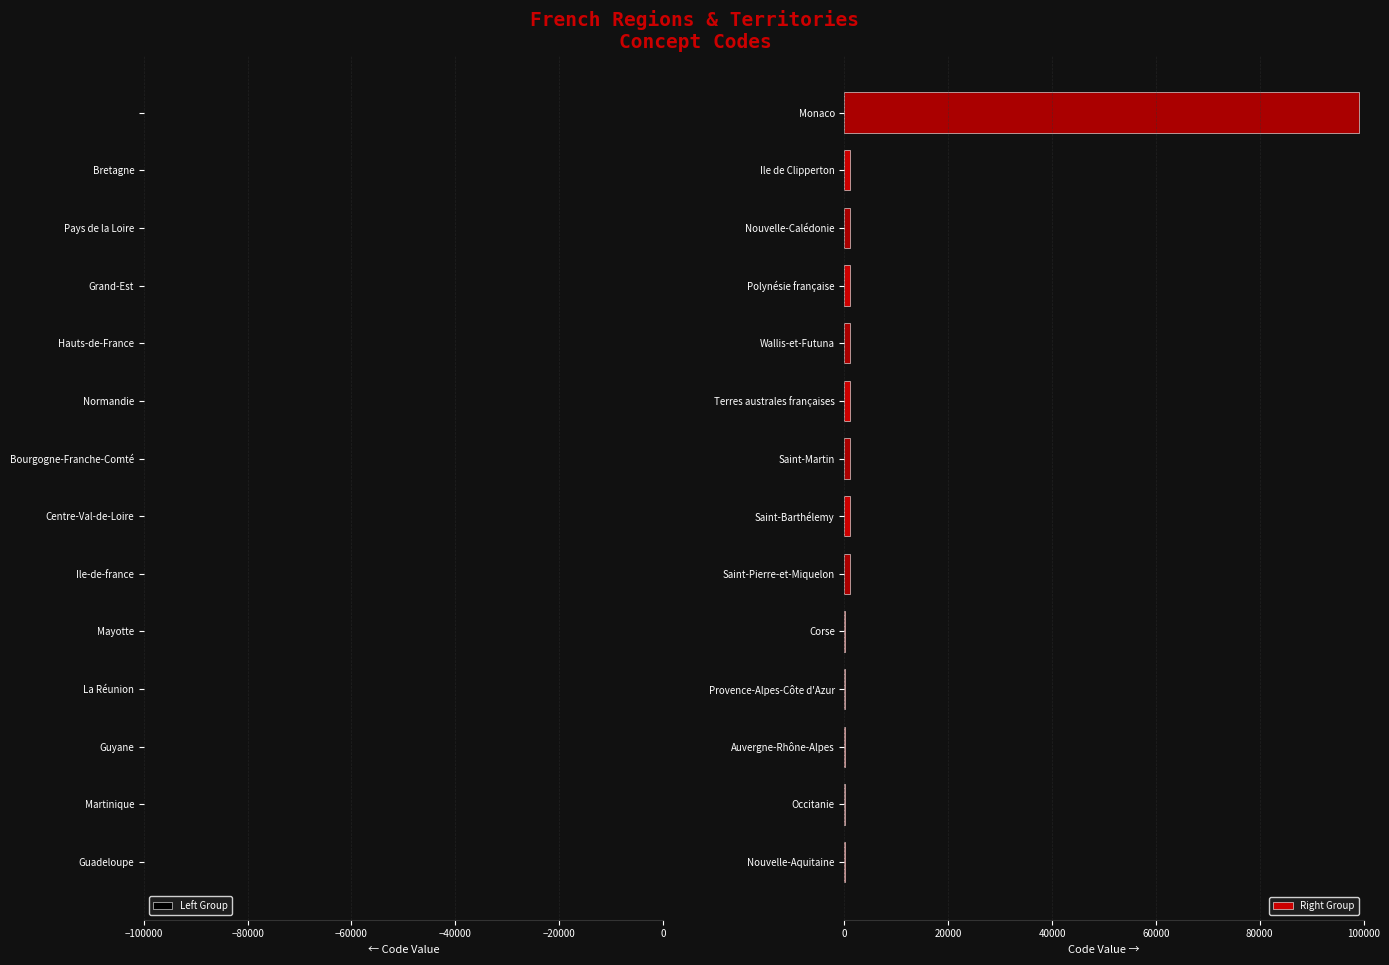

Which series has the widest spread of values?

Right Group